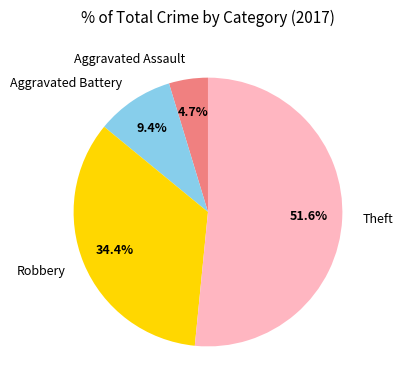

Combined, what portion of the pie is Robbery and Theft?

85.9%